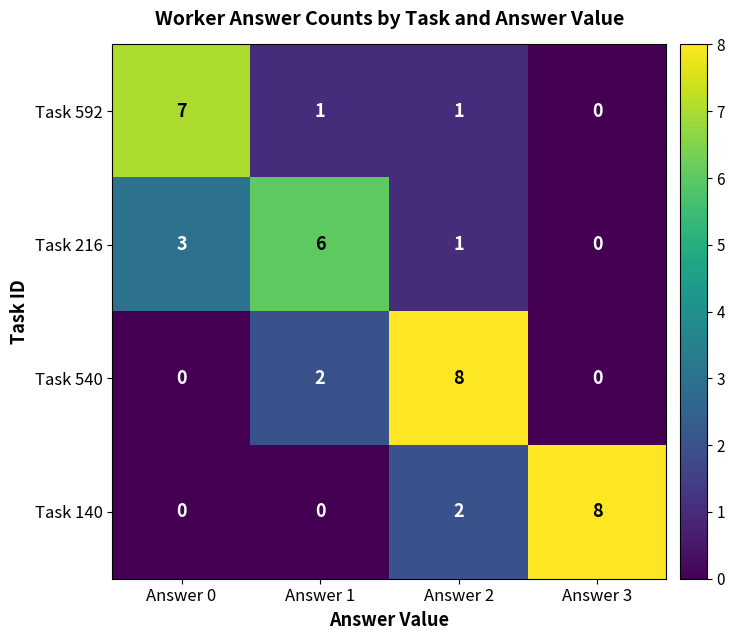

What is the greatest value displayed?

8